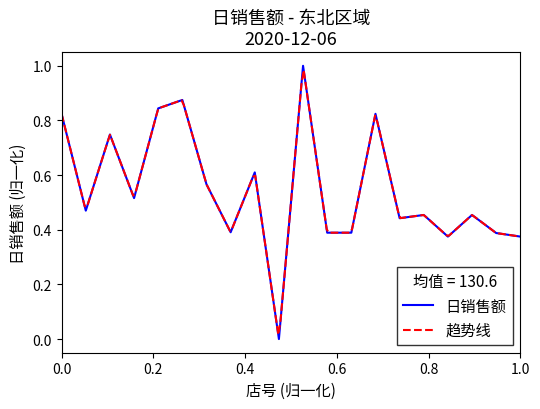

Does the chart display data point markers on the line(s)?

No